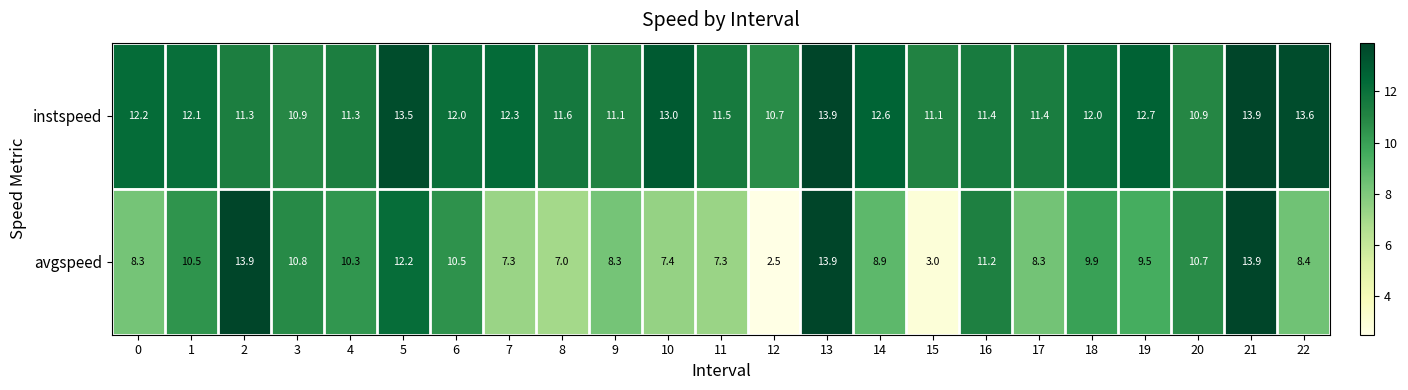

At 5, list the series in order from largest to smallest.

instspeed, avgspeed